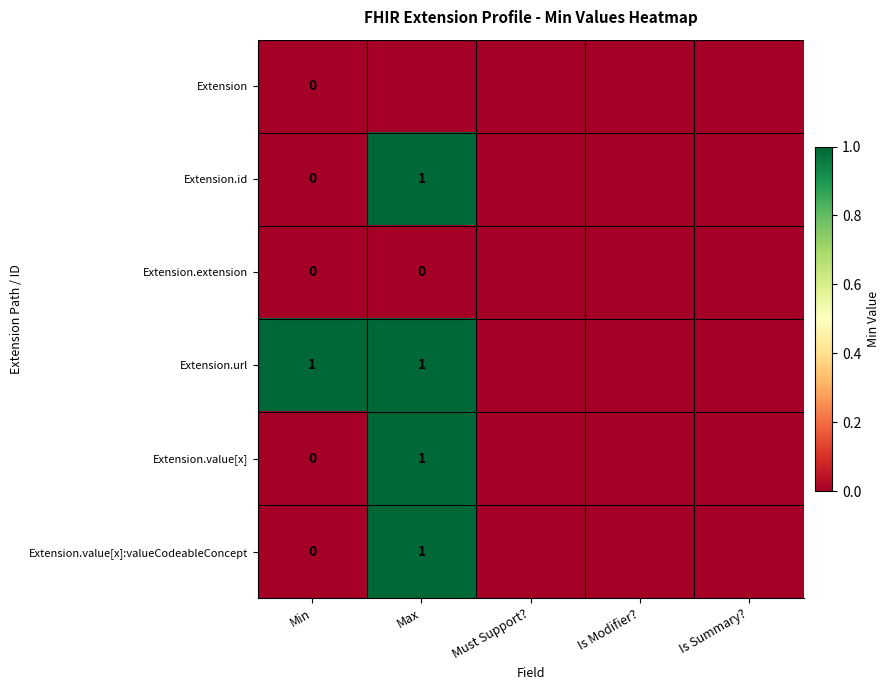

What is the sum of the Extension.value[x]:valueCodeableConcept values at Max and Is Modifier??

1